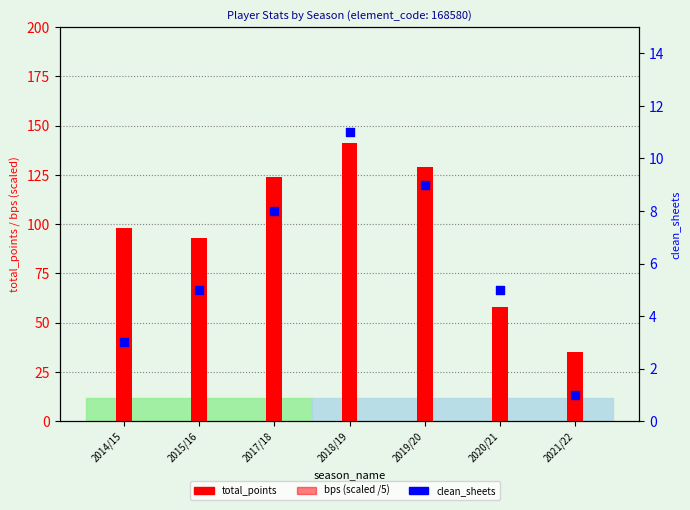

At how many categories does at least one series exceed 100?

3